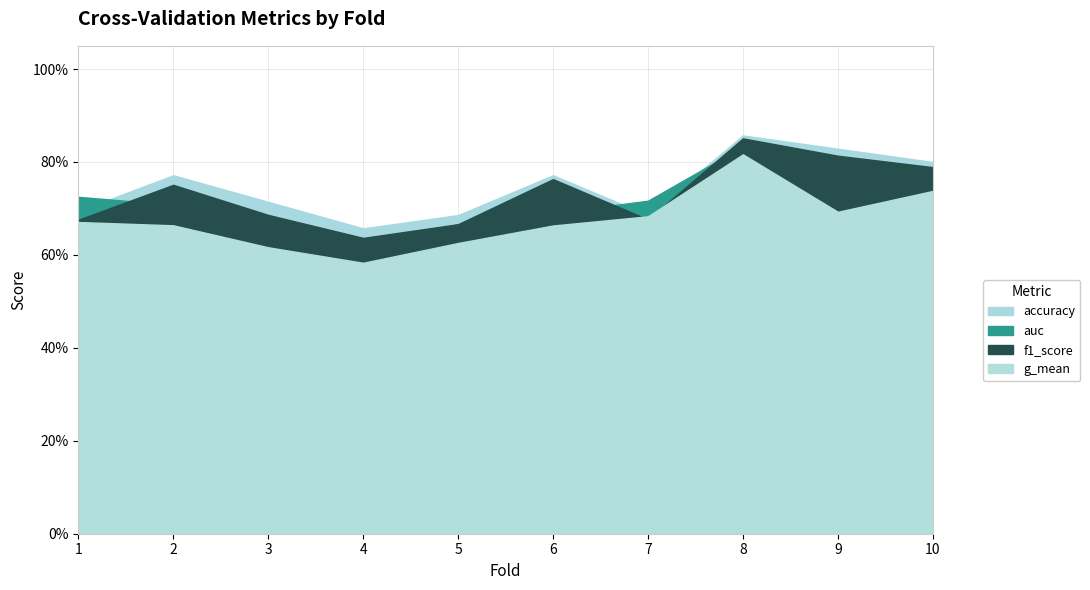

Reading left to right, what are all the values shown in this chart?

accuracy: 0.7	0.8	0.7	0.7	0.7	0.8	0.7	0.9	0.8	0.8
auc: 0.7	0.7	0.7	0.6	0.7	0.7	0.7	0.8	0.7	0.8
f1_score: 0.7	0.8	0.7	0.6	0.7	0.8	0.7	0.9	0.8	0.8
g_mean: 0.7	0.7	0.6	0.6	0.6	0.7	0.7	0.8	0.7	0.7